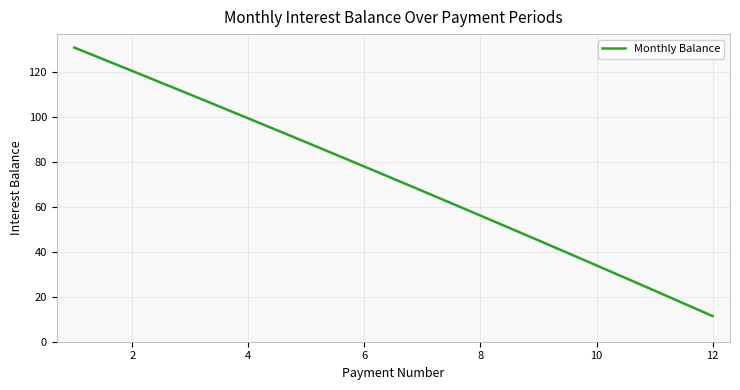

Count the number of data series in this chart.

1